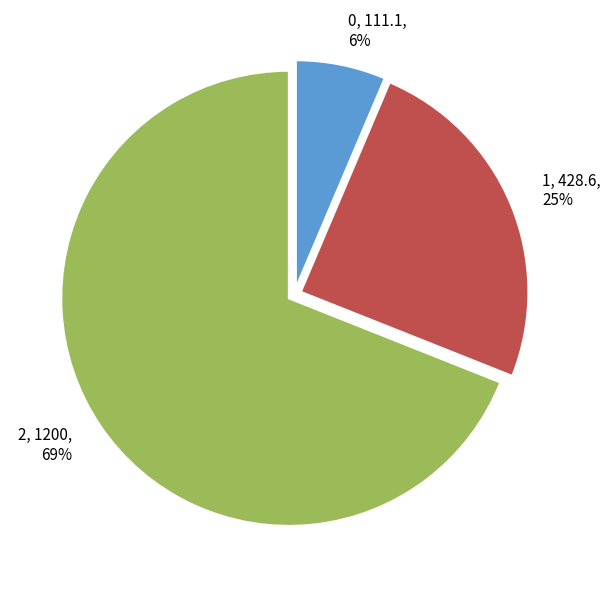

To the nearest percent, what portion does 2 represent?

69%